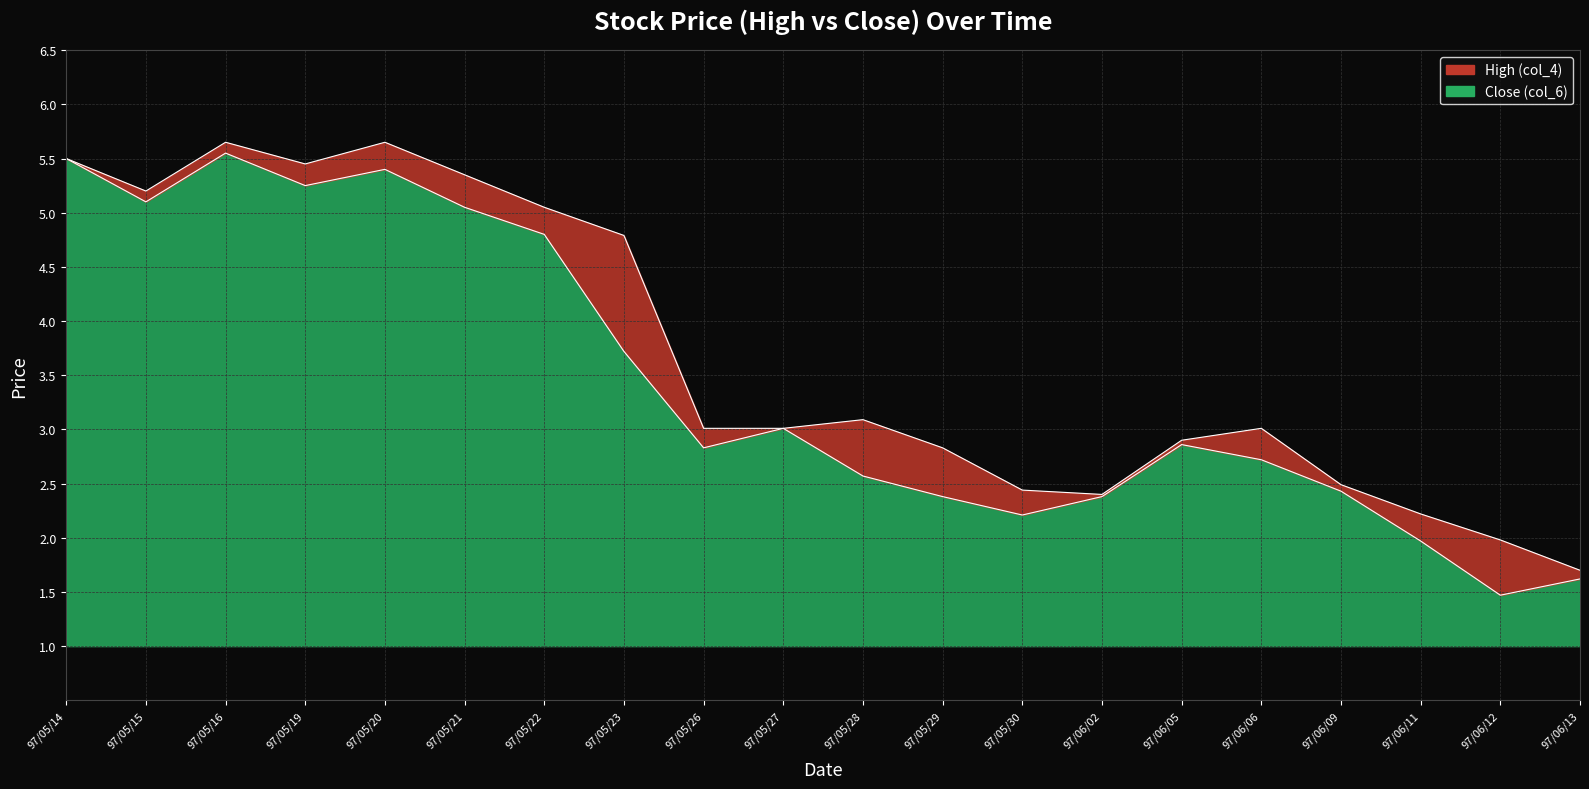

True or false: Close (col_6) has a value of 2.8 at 97/05/26.

True